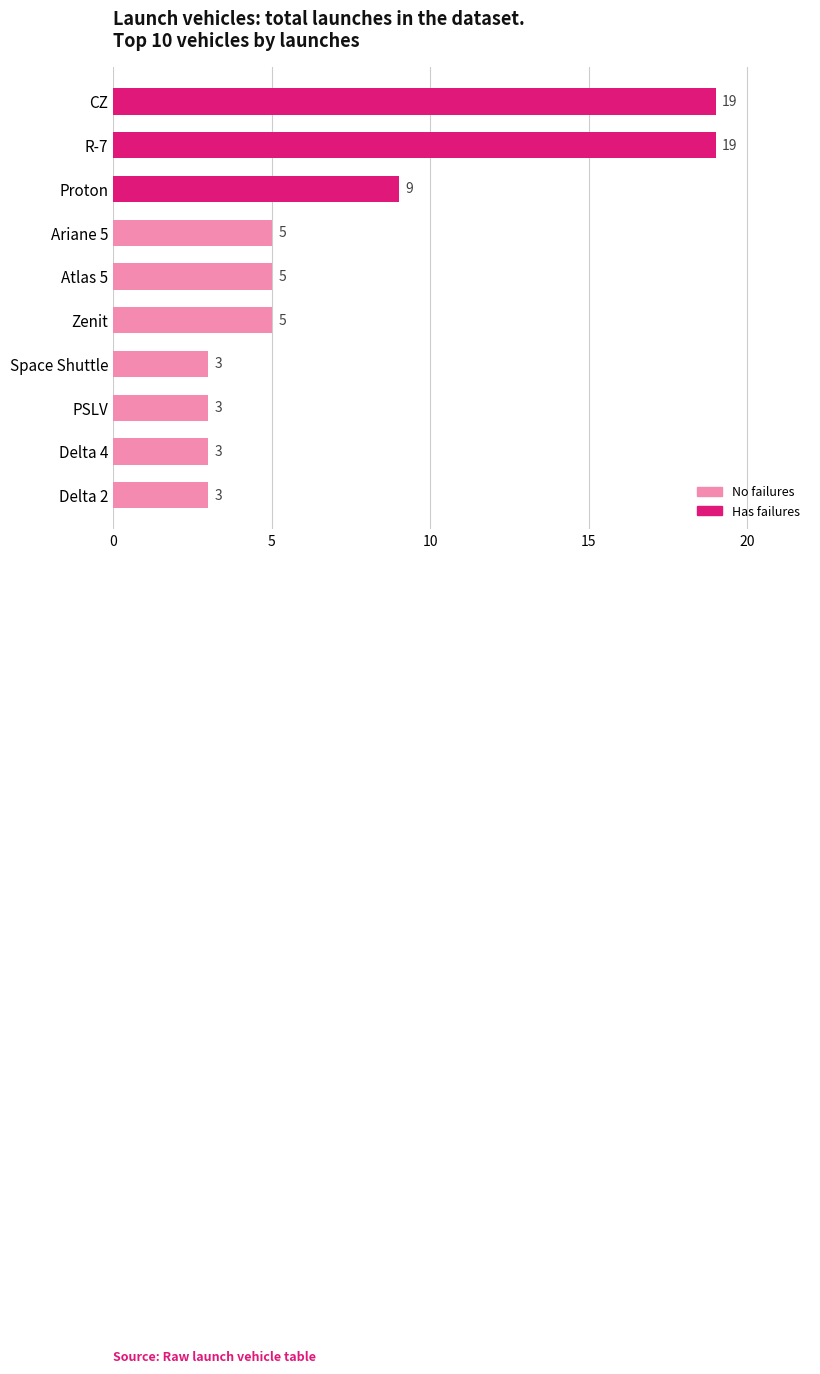

Approximately how many times larger is the value at CZ compared to Proton?

2.1